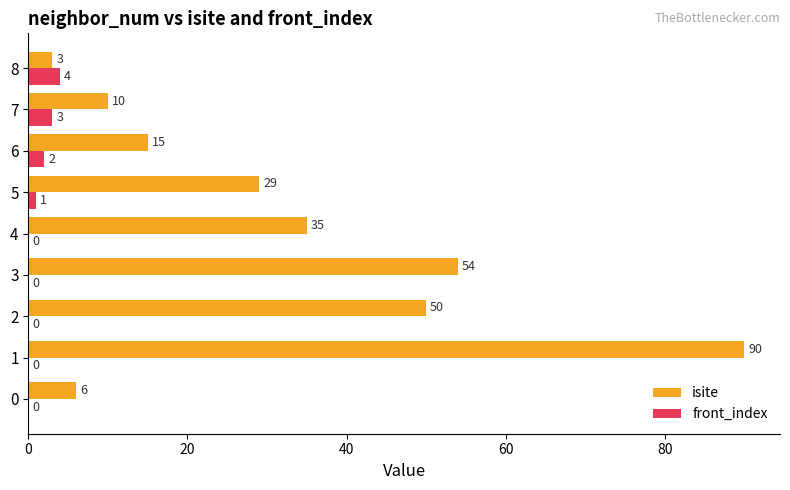

What are all the series names shown in the legend?

isite, front_index